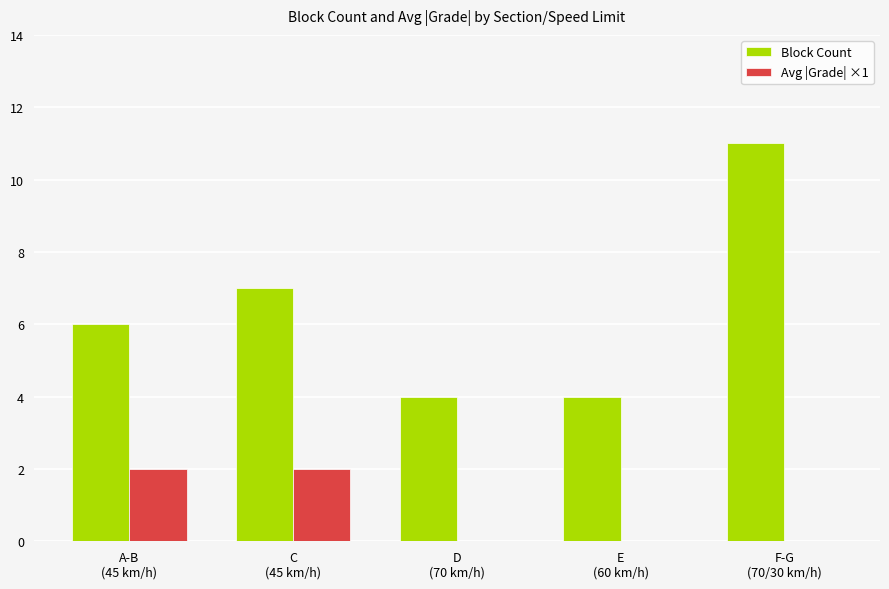

What is the sum of all Block Count values?

32